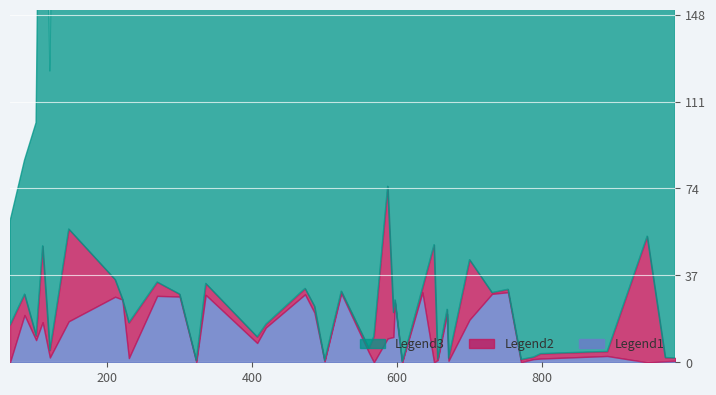

What is the label of the 38th point from the right?

788